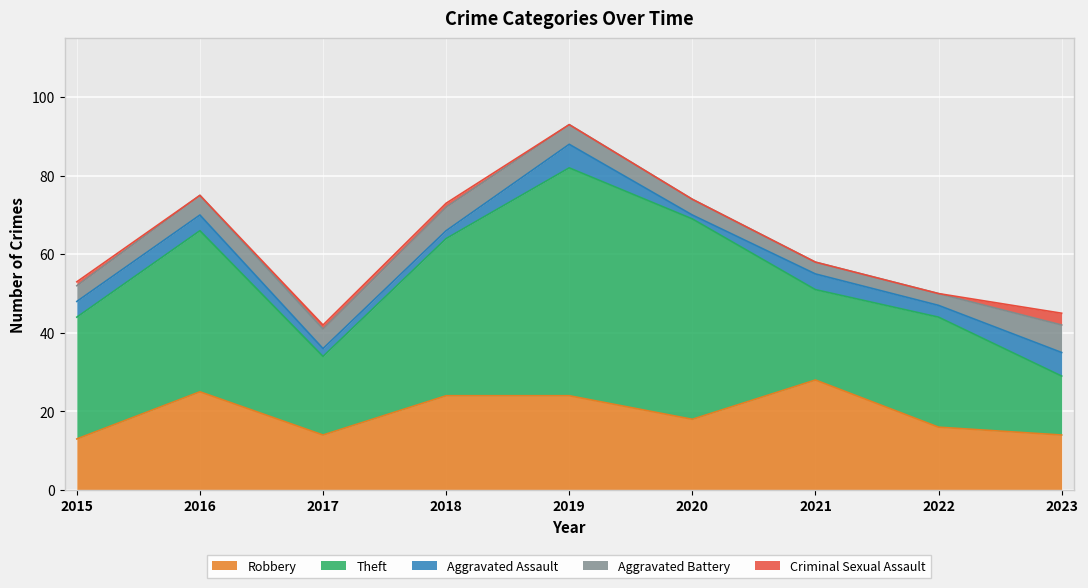

How many data points in Aggravated Battery are less than 5?

4